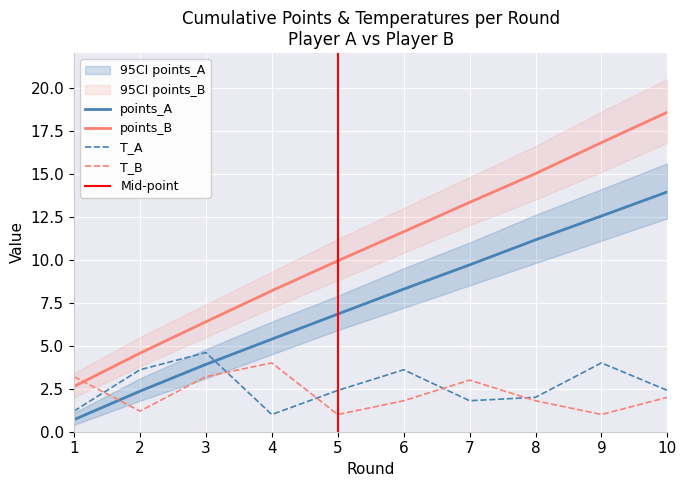

Reading right to left, extract all data points from this chart.

points_A: 13.9	12.5	11.1	9.7	8.3	6.8	5.4	3.9	2.4	0.7
points_B: 18.6	16.8	15.0	13.3	11.6	9.9	8.2	6.4	4.6	2.6
T_A: 2.4	4.0	2.0	1.8	3.6	2.4	1.0	4.6	3.6	1.2
T_B: 2.0	1.0	1.8	3.0	1.8	1.0	4.0	3.2	1.2	3.2